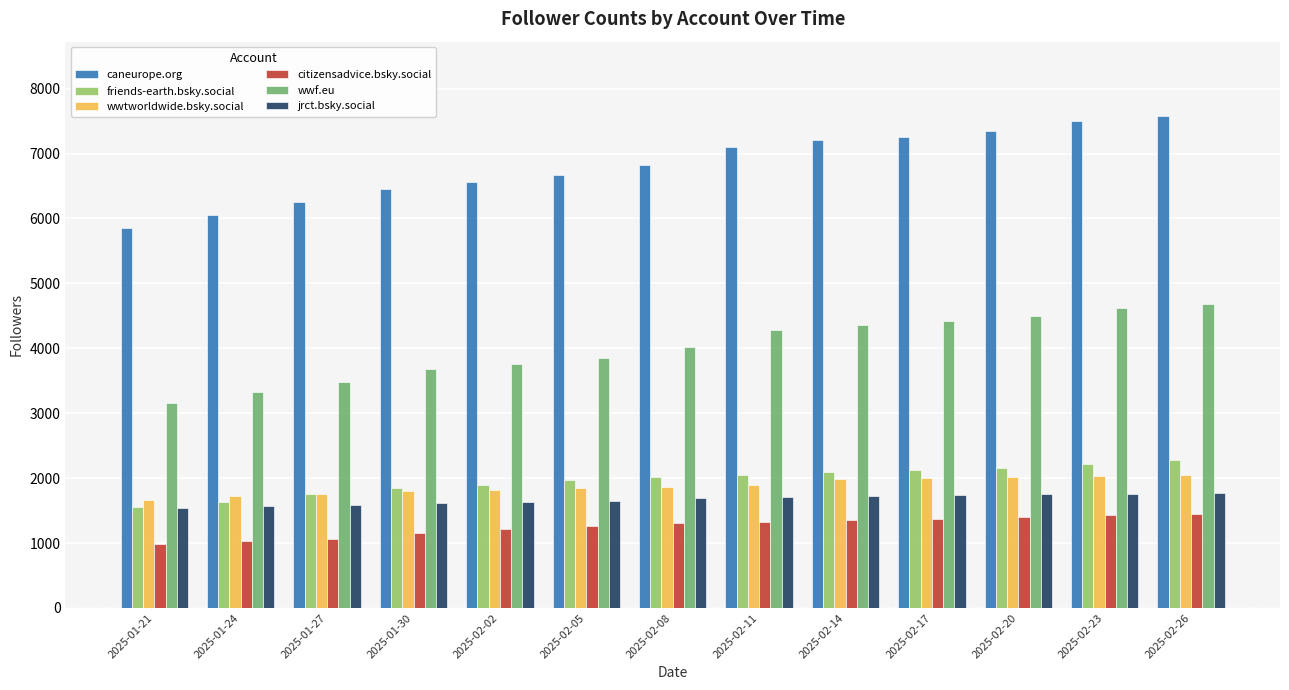

What is the lowest value of the caneurope.org series?

5859